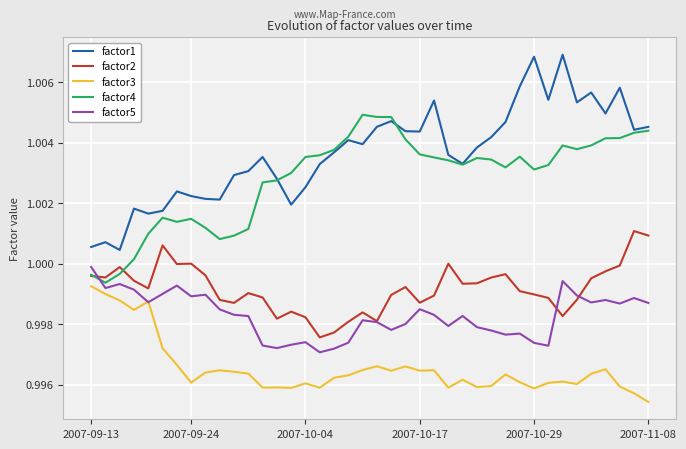

Count the number of categories in the chart.

40